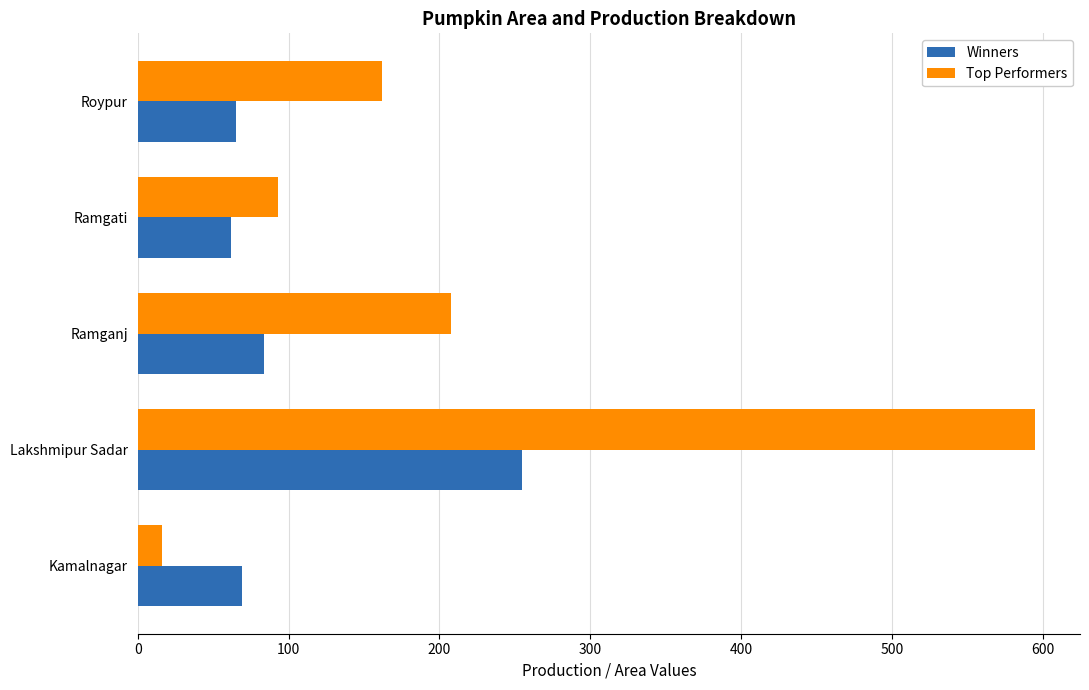

What is the minimum value shown in the chart?

16